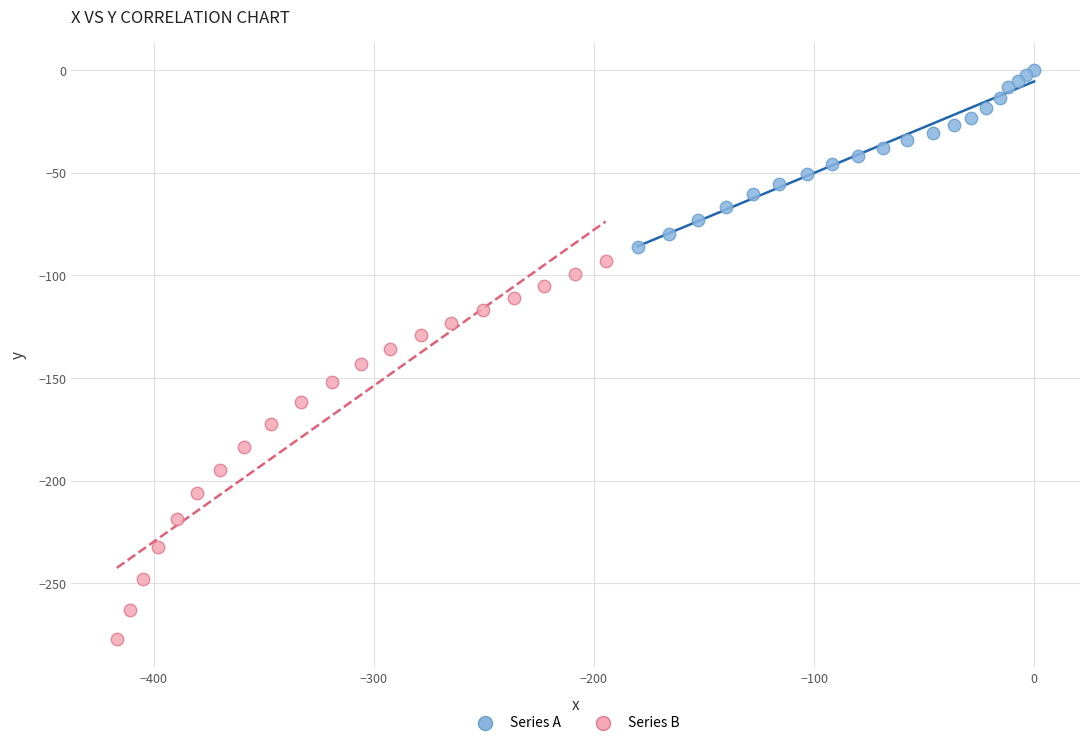

Which series reaches the minimum Y coordinate?

Series B